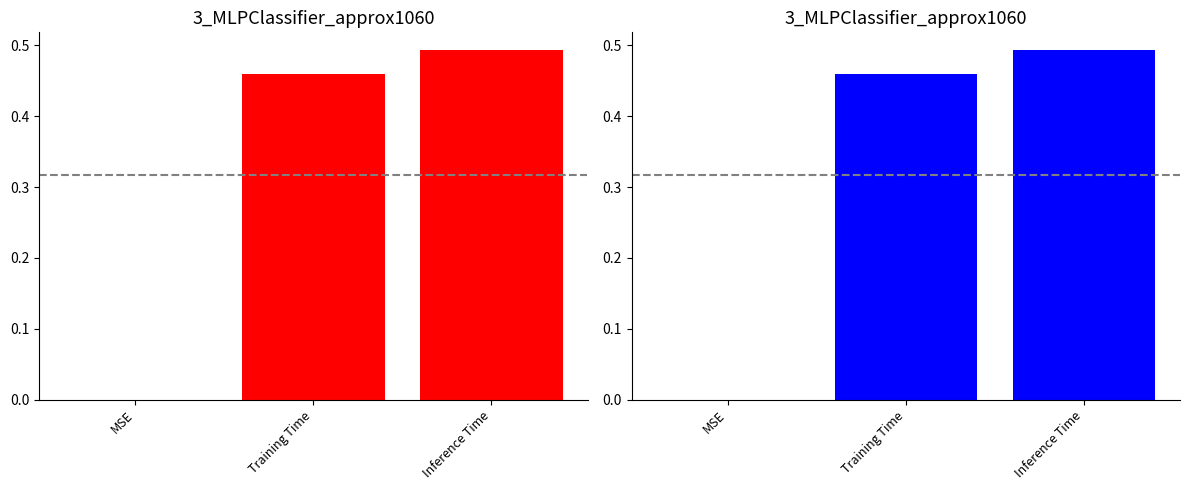

What is the change in value from MSE to Inference Time?

+0.5